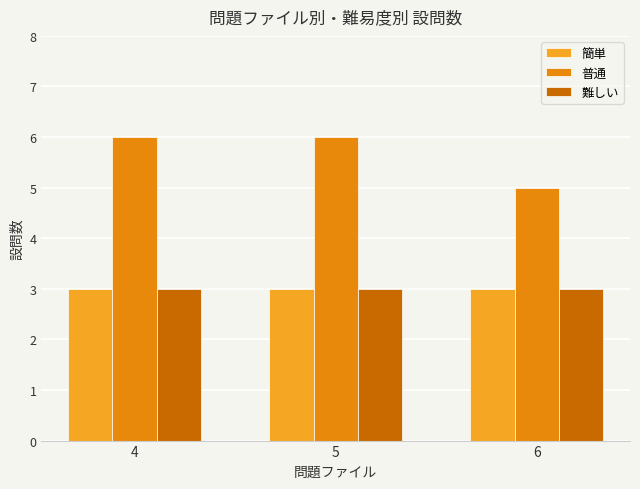

What is the value of the 普通 bar at the 1st from the left?

6